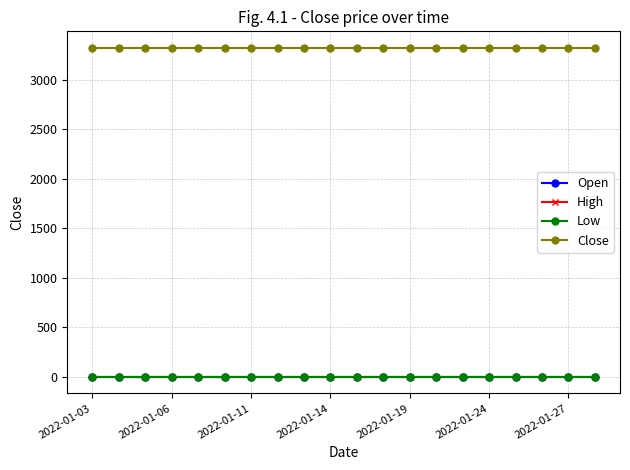

True or false: High and Close intersect in this chart.

False